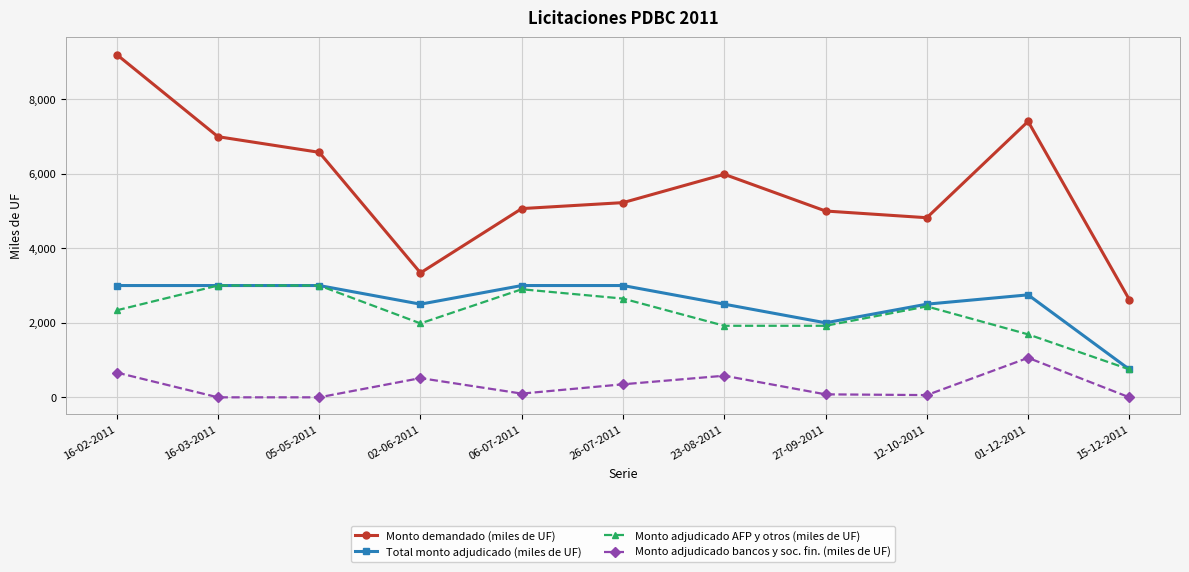

At which category is the sum across all series the highest?

16-02-2011